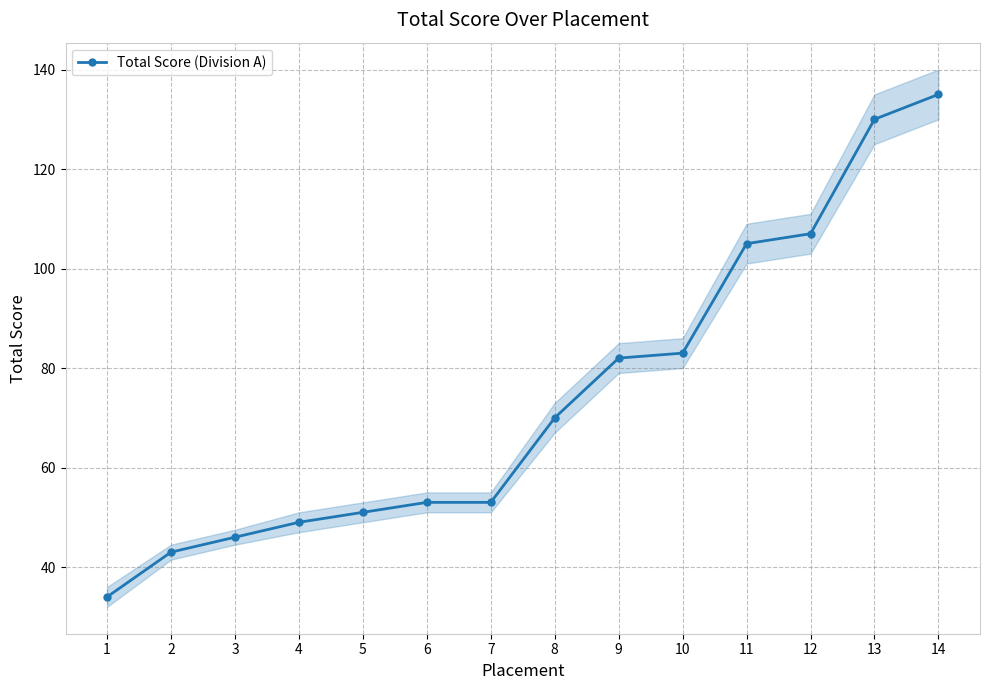

What is the ratio of the value at 3 to the value at 12?

0.4